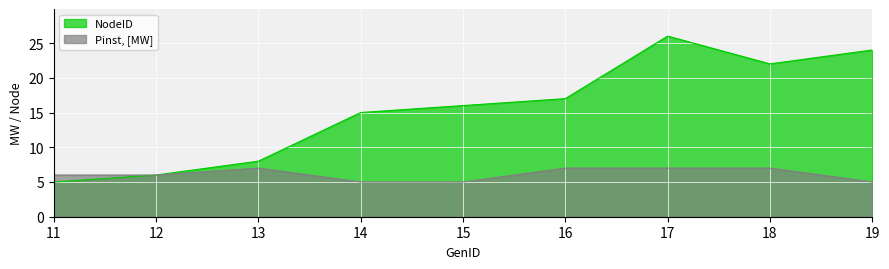

Is the value of Pinst, [MW] at 15 greater than the value of NodeID at 17?

No